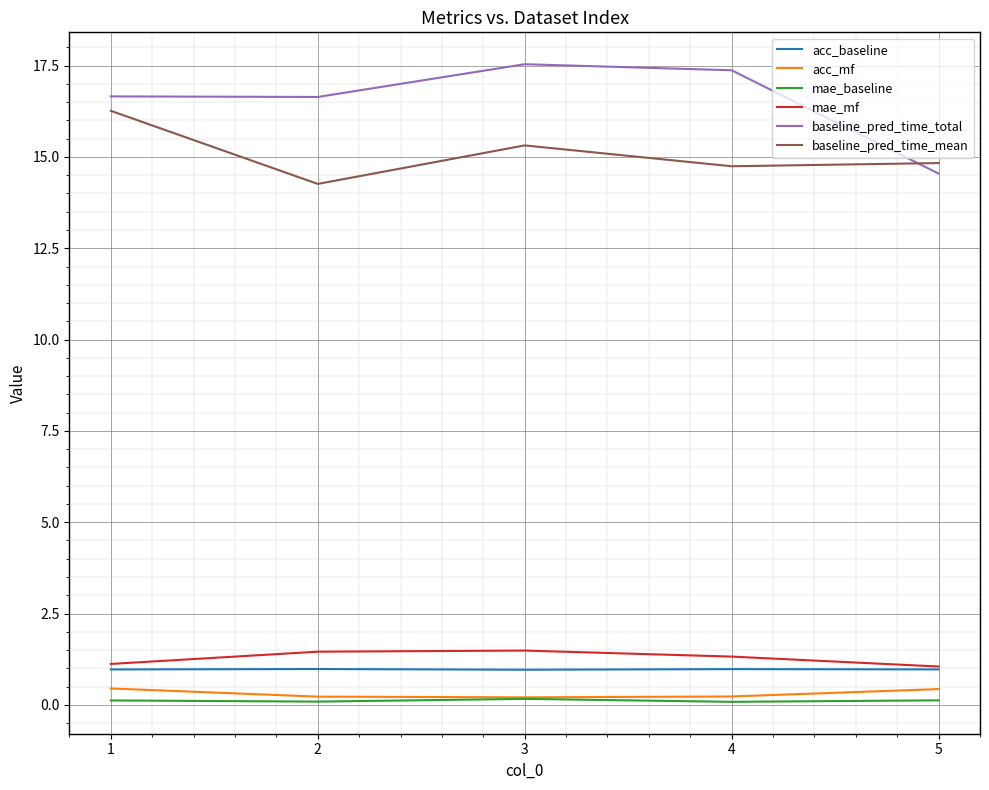

What is the spread (max minus min) of values at 2?

16.6